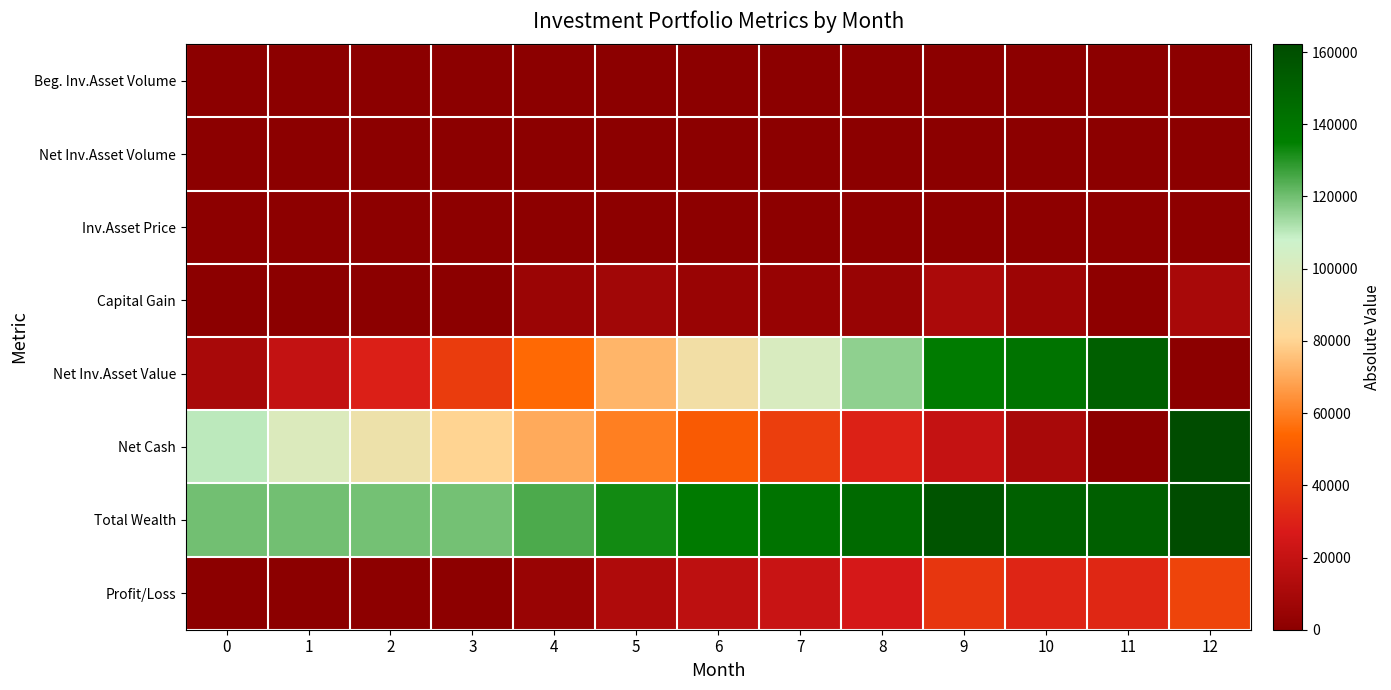

At which category is the sum across all series the highest?

12